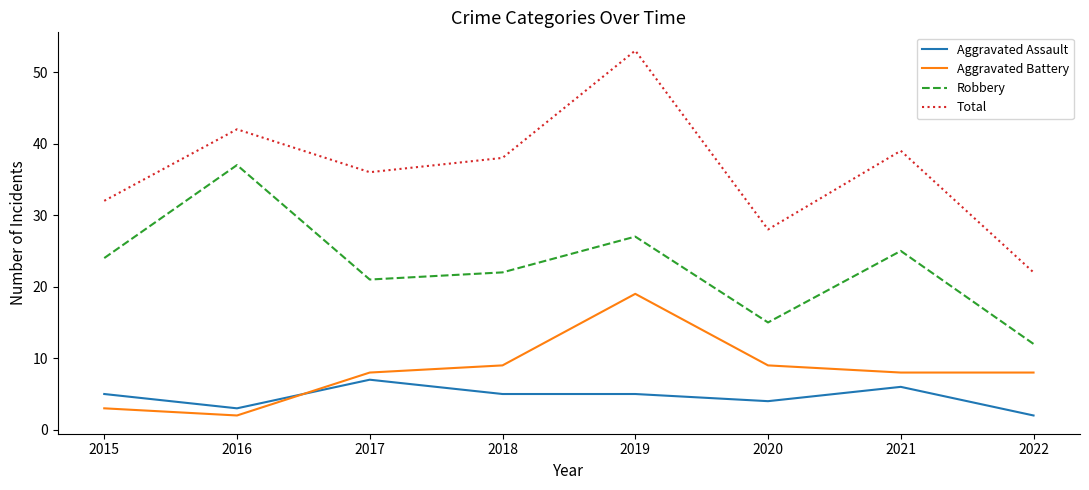

What is the difference between the Aggravated Battery values at 2019 and 2016?

17